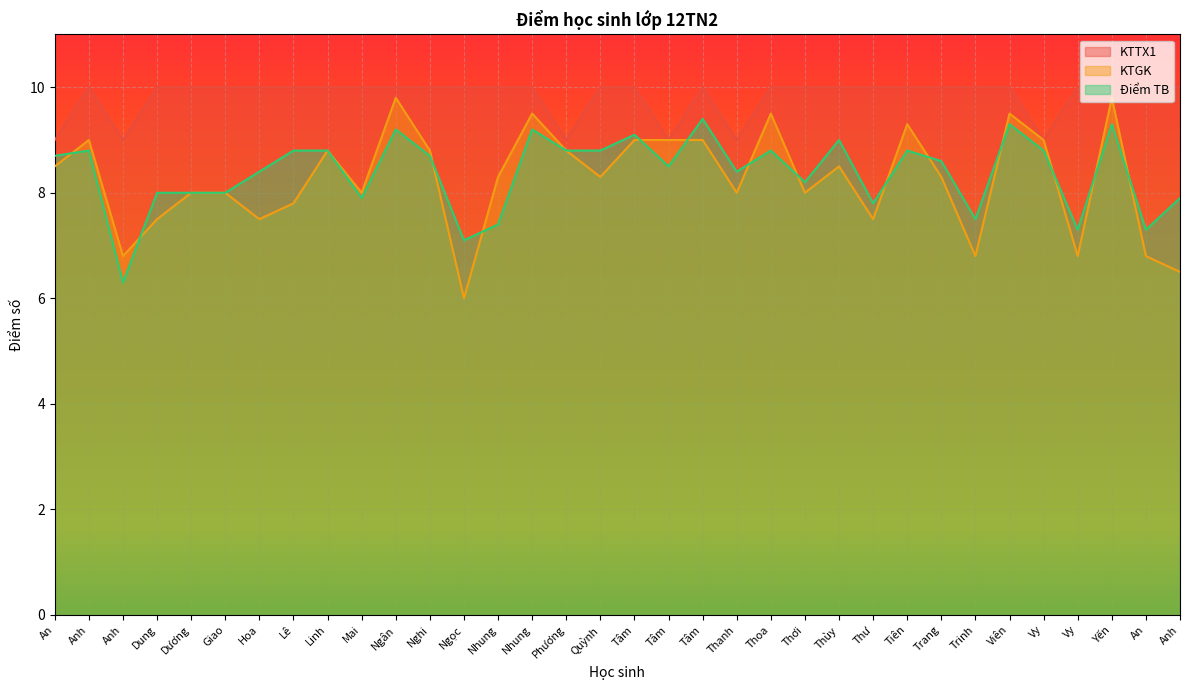

True or false: KTGK and KTTX1 cross at least once.

False